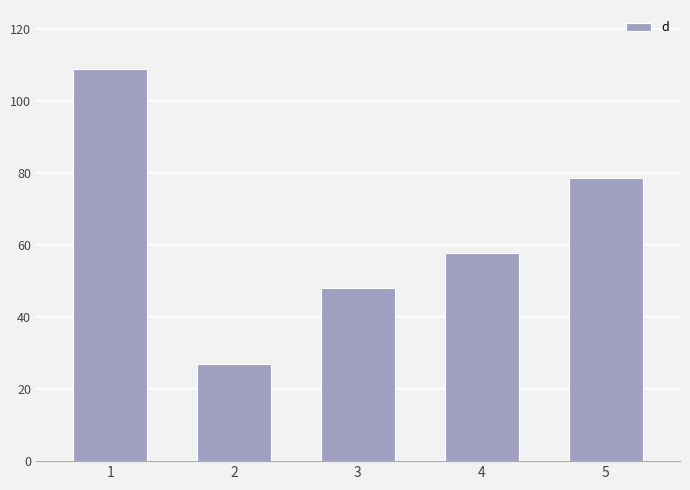

The chart shows a value of 25.3 at 4. True or false?

False